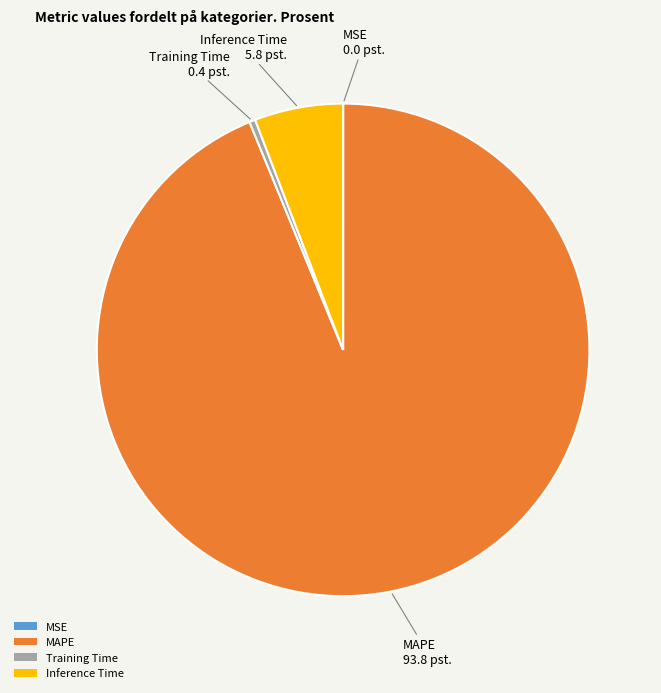

What is the majority slice?

MAPE